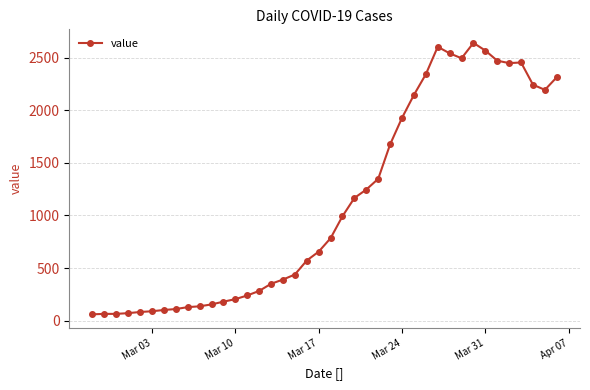

What is the minimum value shown in the chart?

61